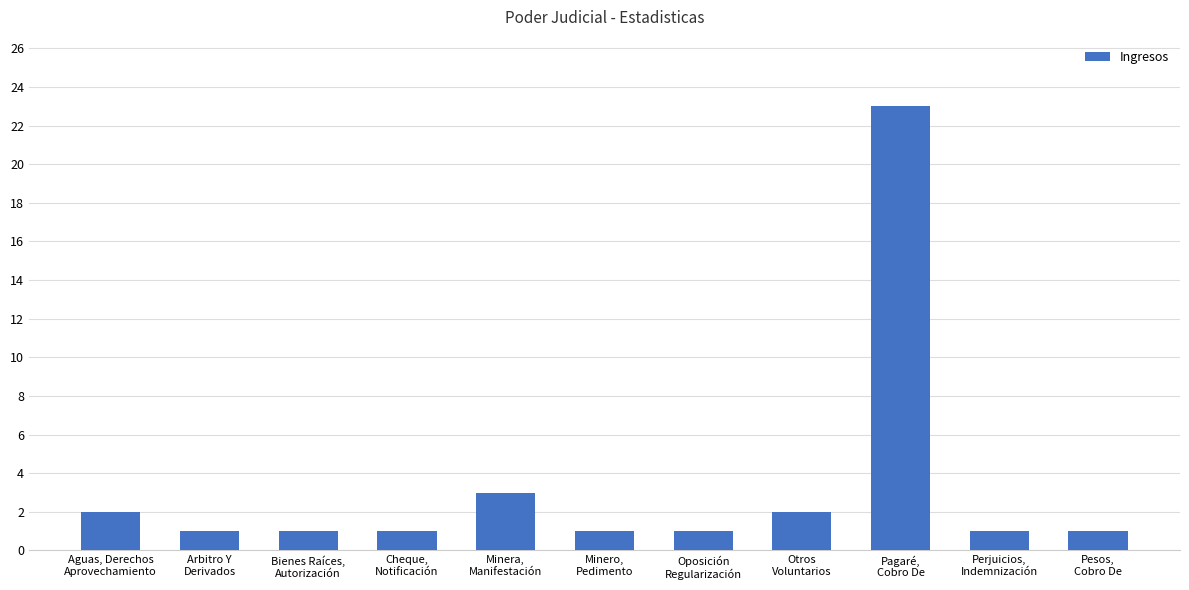

Reading left to right, extract all data points from this chart.

2	1	1	1	3	1	1	2	23	1	1